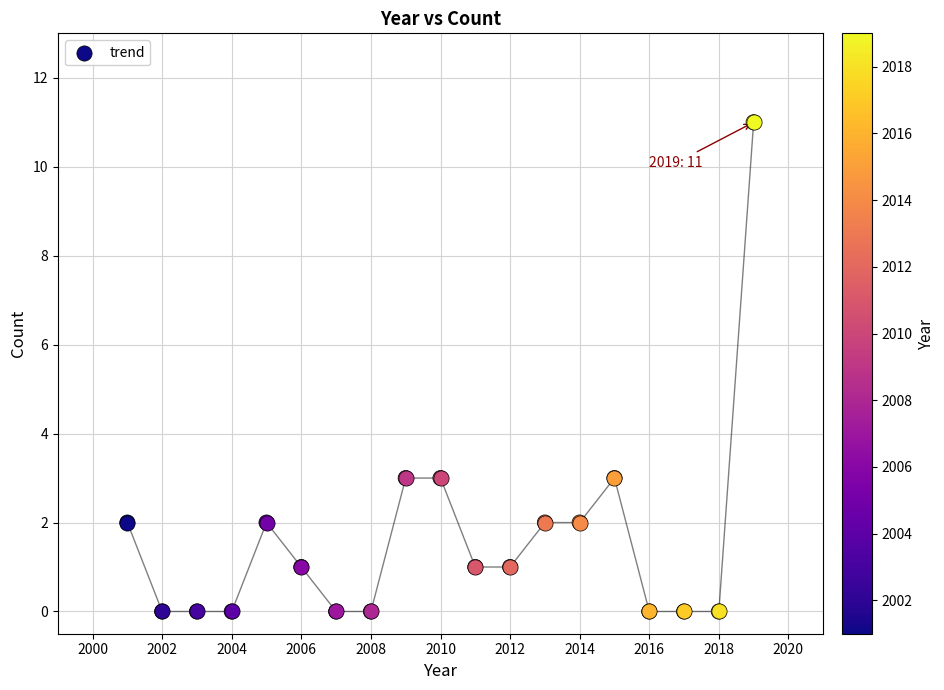

What is the greatest value displayed?

11